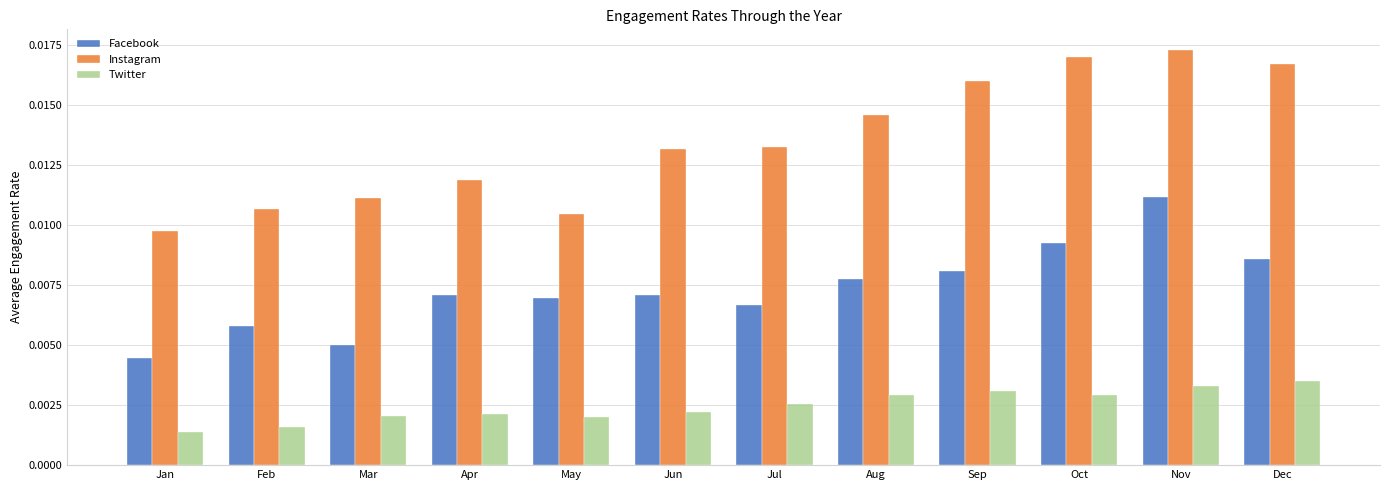

Rank the series at Oct from lowest to highest value.

Twitter, Facebook, Instagram